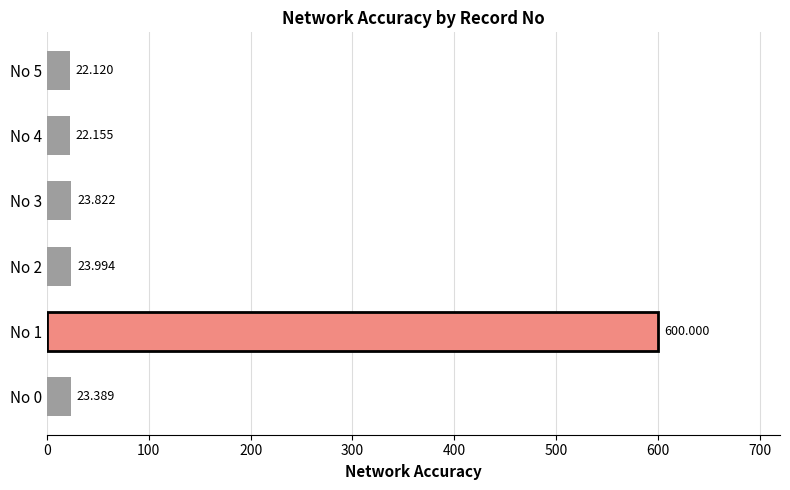

The value at No 0 is 23.4. True or false?

True